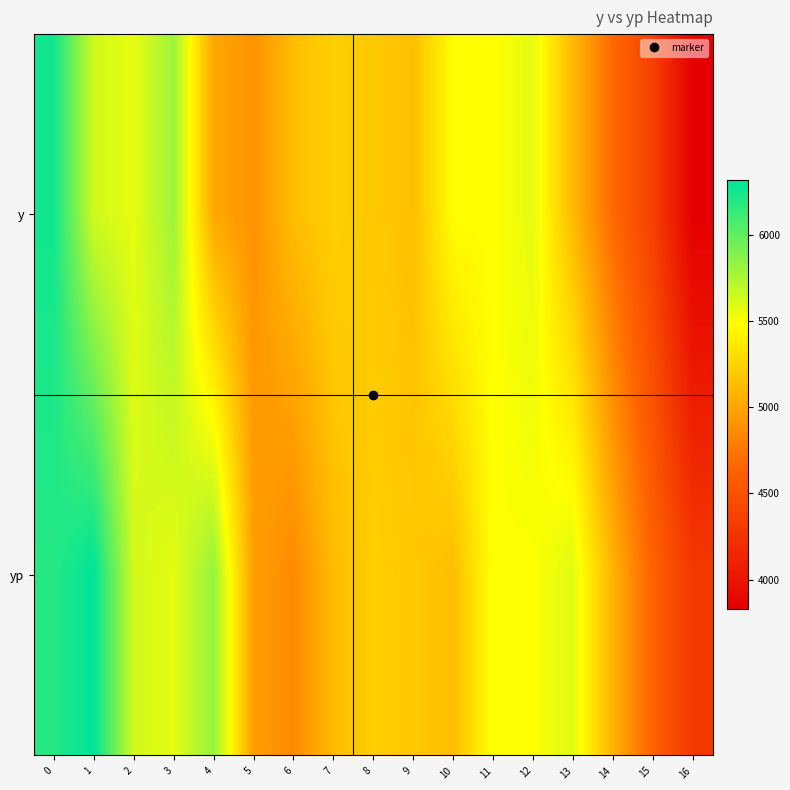

Reading left to right, extract all data points from this chart.

y: 0=6254.0	1=5637.0	2=5564.0	3=5802.0	4=5017.0	5=4896.0	6=5132.0	7=5231.0	8=5192.0	9=5142.0	10=5483.0	11=5479.0	12=5574.0	13=5111.0	14=4676.0	15=4351.0	16=3829.0
yp: 0=6195.1	1=6315.9	2=5632.5	3=5571.5	4=5828.0	5=4970.4	6=4857.1	7=5123.0	8=5230.1	9=5187.1	10=5134.6	11=5499.8	12=5491.1	13=5590.4	14=5078.0	15=4628.3	16=4292.5